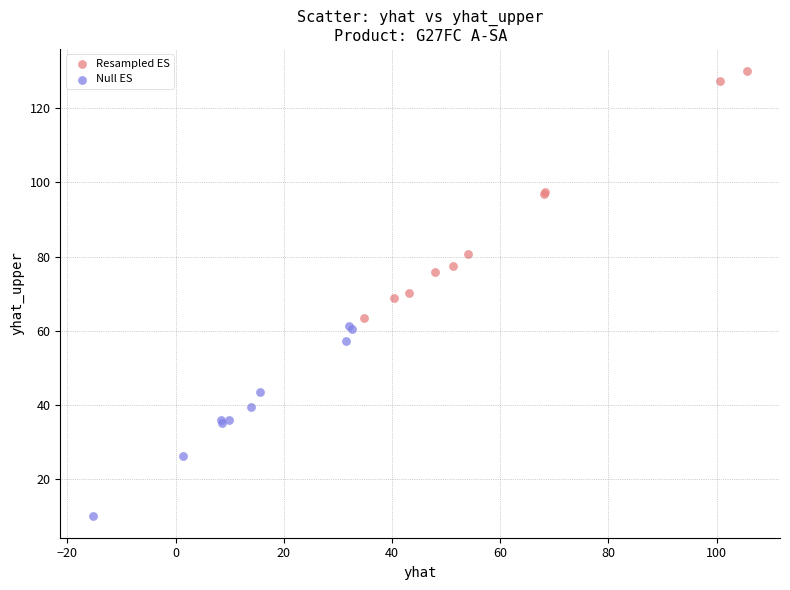

Which series reaches the maximum Y coordinate?

Resampled ES